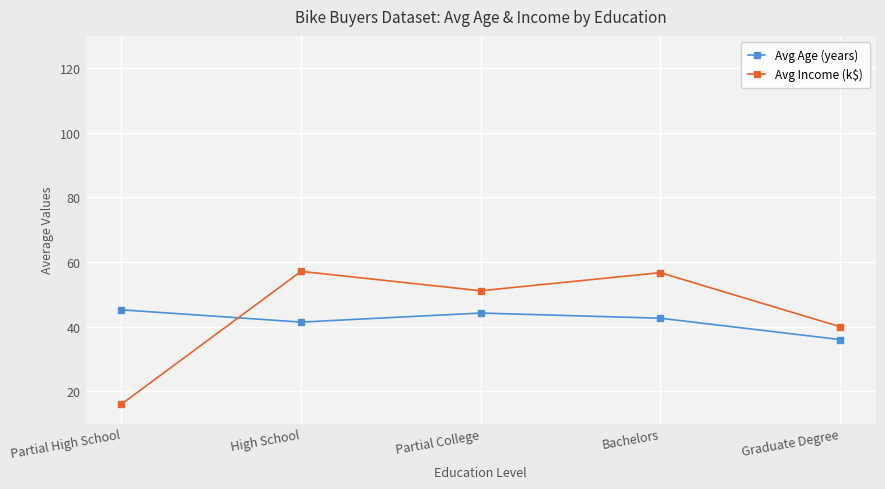

The Avg Age (years) series shows 44.2 at Partial College. True or false?

True